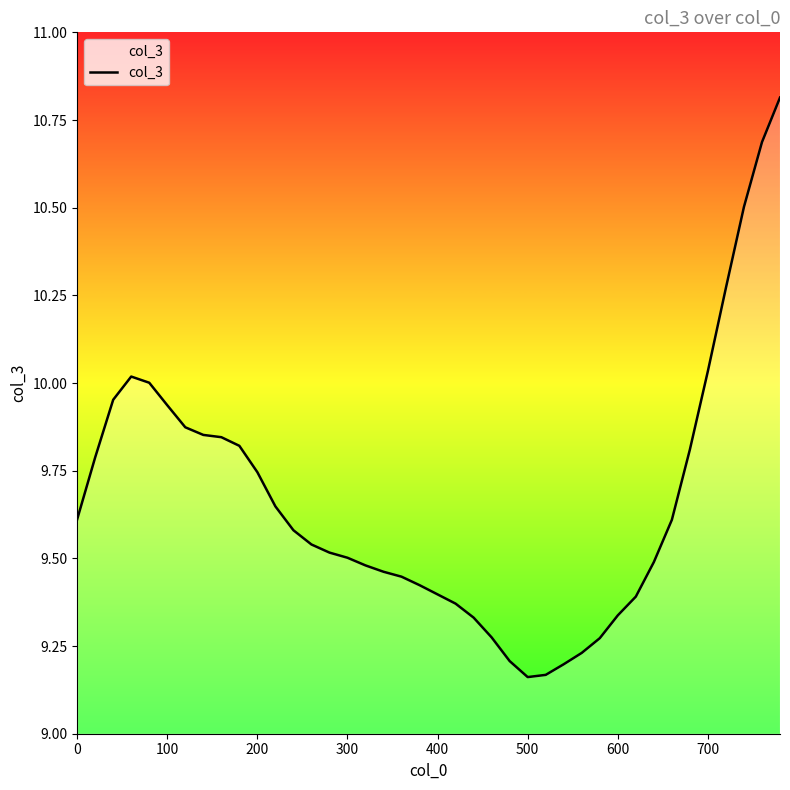

What is the difference between the maximum and minimum values?

1.7